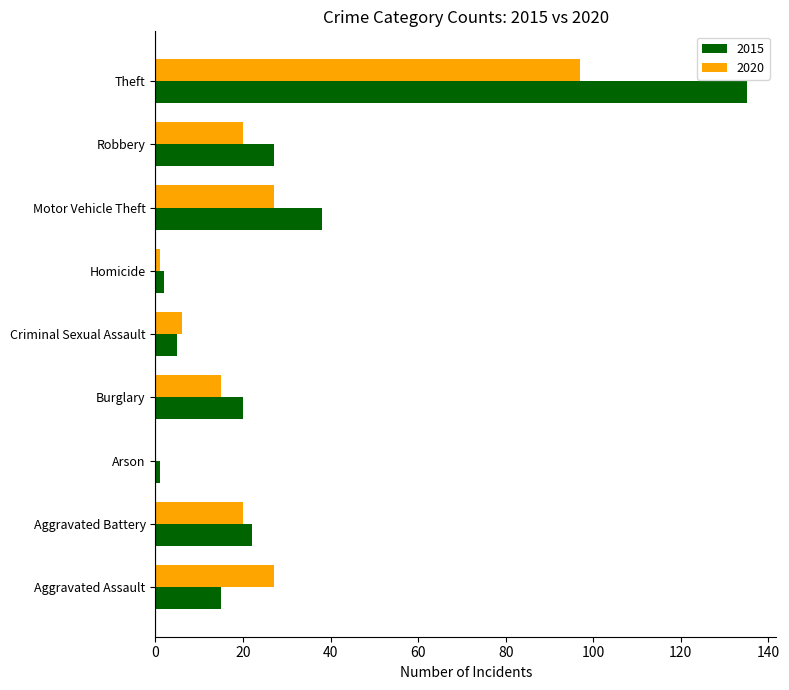

Between Motor Vehicle Theft and Theft, which series saw the biggest shift?

2015